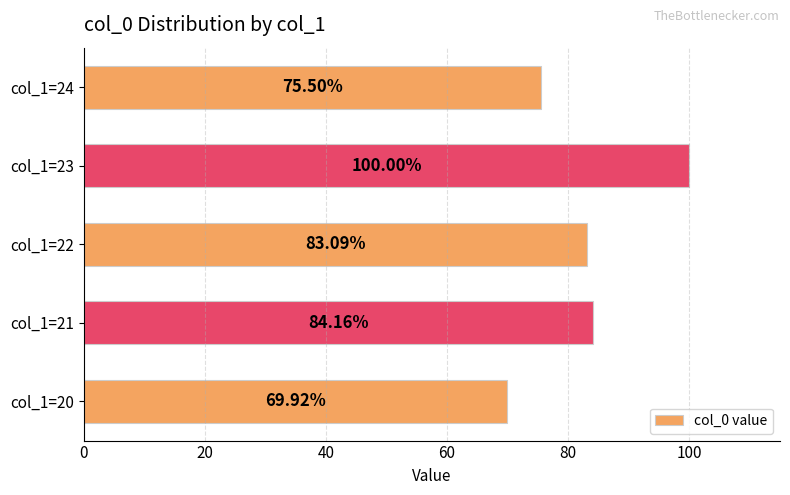

How many series are shown in this chart?

1